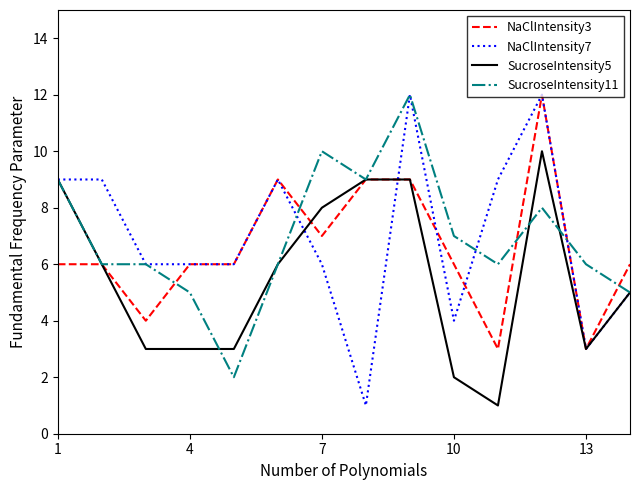

What is the greatest value displayed?

12